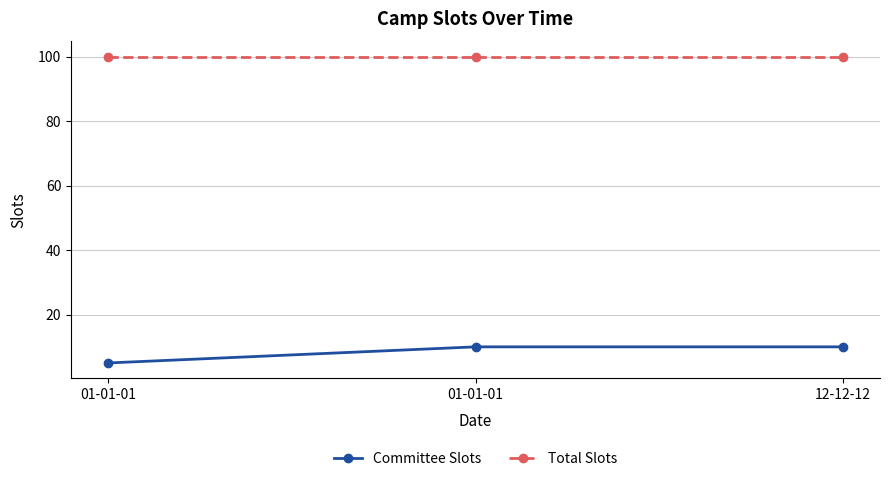

Which category has the lowest value in the Committee Slots series?

01-01-01